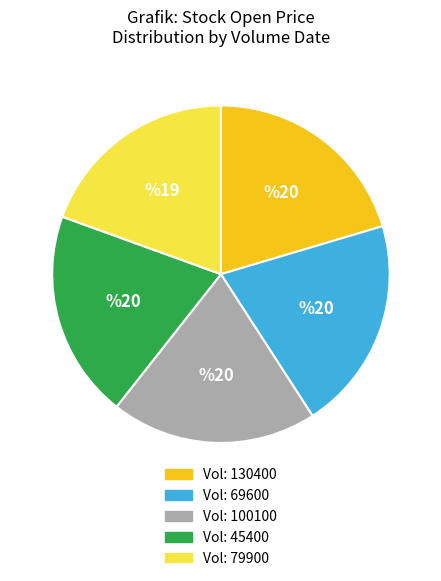

Is there any slice that represents more than half of the pie?

No